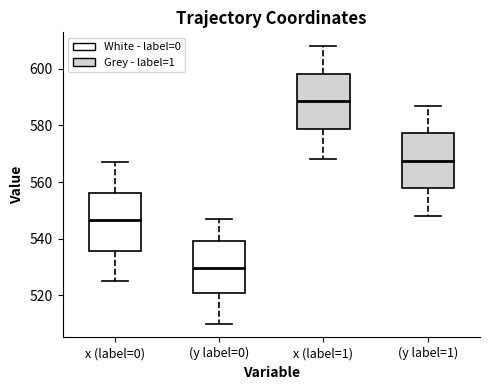

Where is the lower edge of the box for (y label=1) on the y-axis? The values are not printed on the chart, so give them approximately, as read against the axis.

558